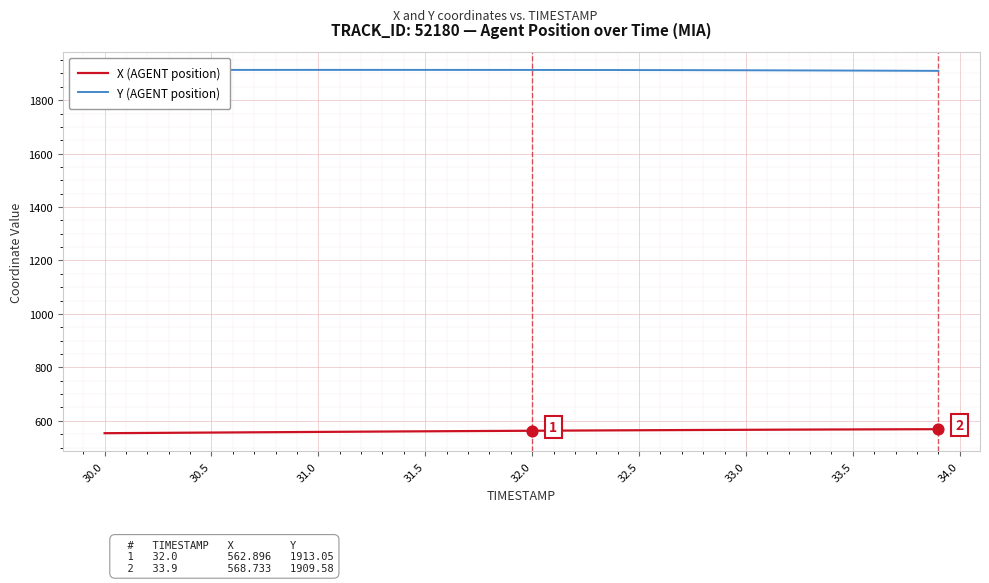

What are all the series names shown in the legend?

X (AGENT position), Y (AGENT position)